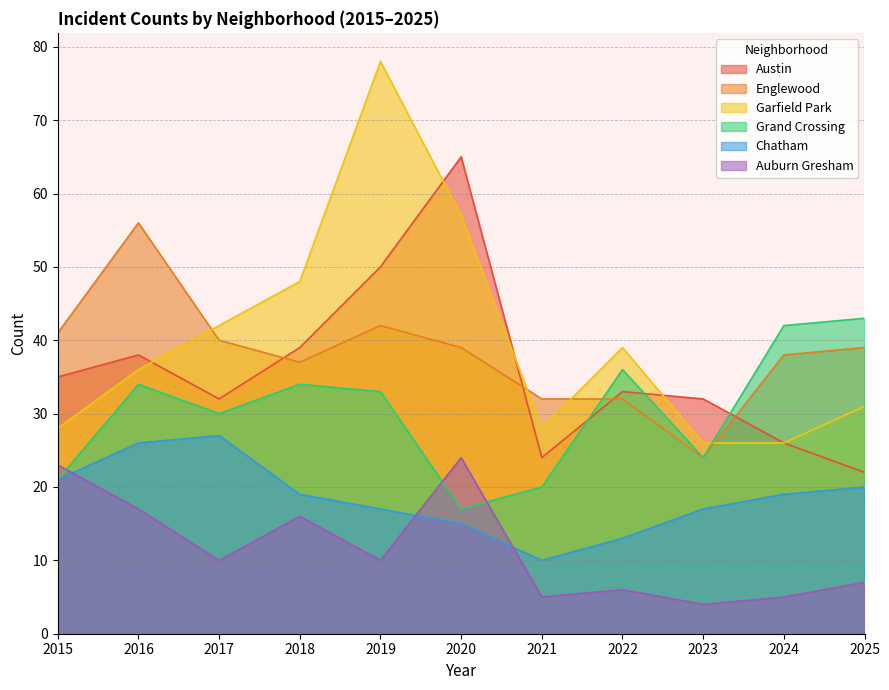

What is the sum of the Englewood values at 2015 and 2019?

83